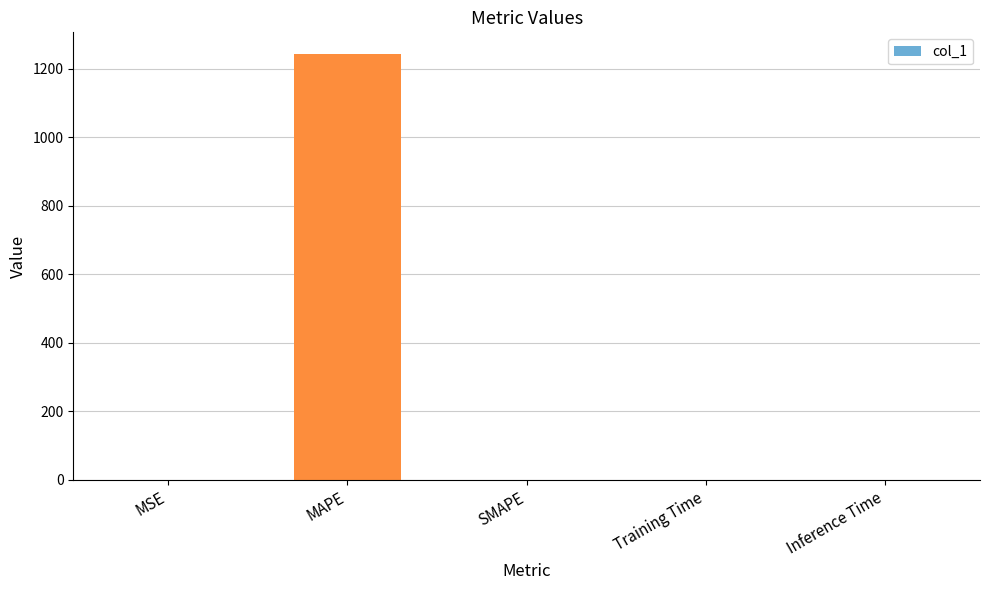

What is the maximum value shown in the chart?

1244.7